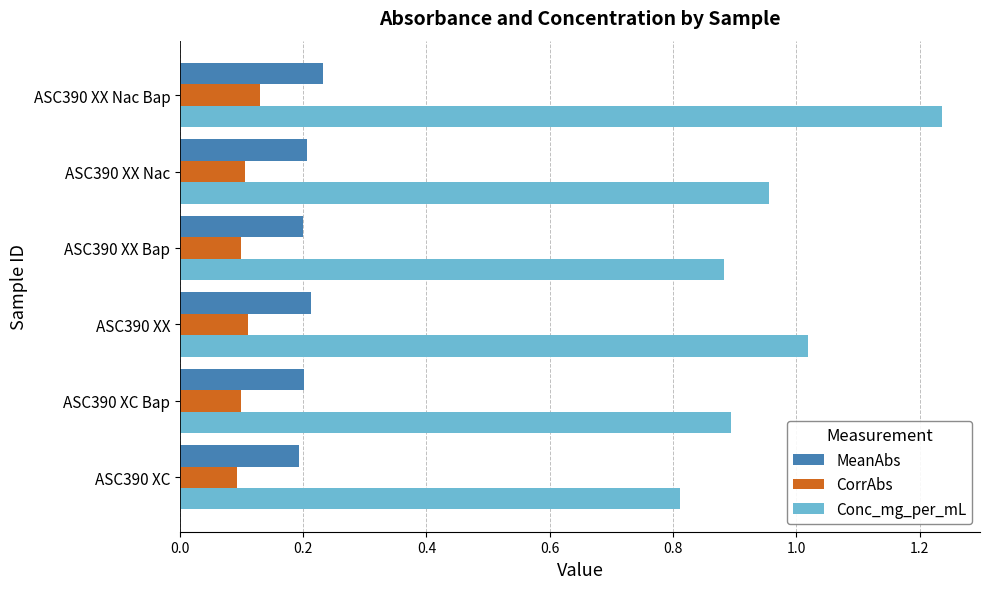

What is the sum of the Conc_mg_per_mL values at ASC390 XX Bap and ASC390 XC?

1.7